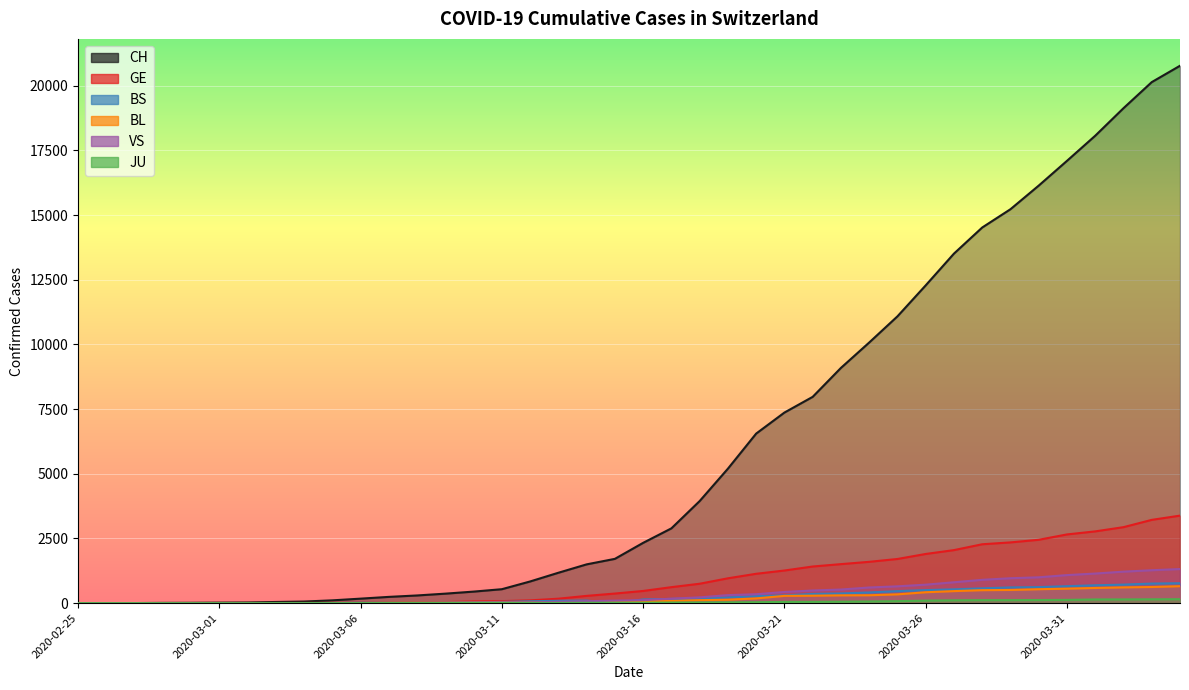

Which series changed the most between 2020-03-31 and 2020-04-01?

CH